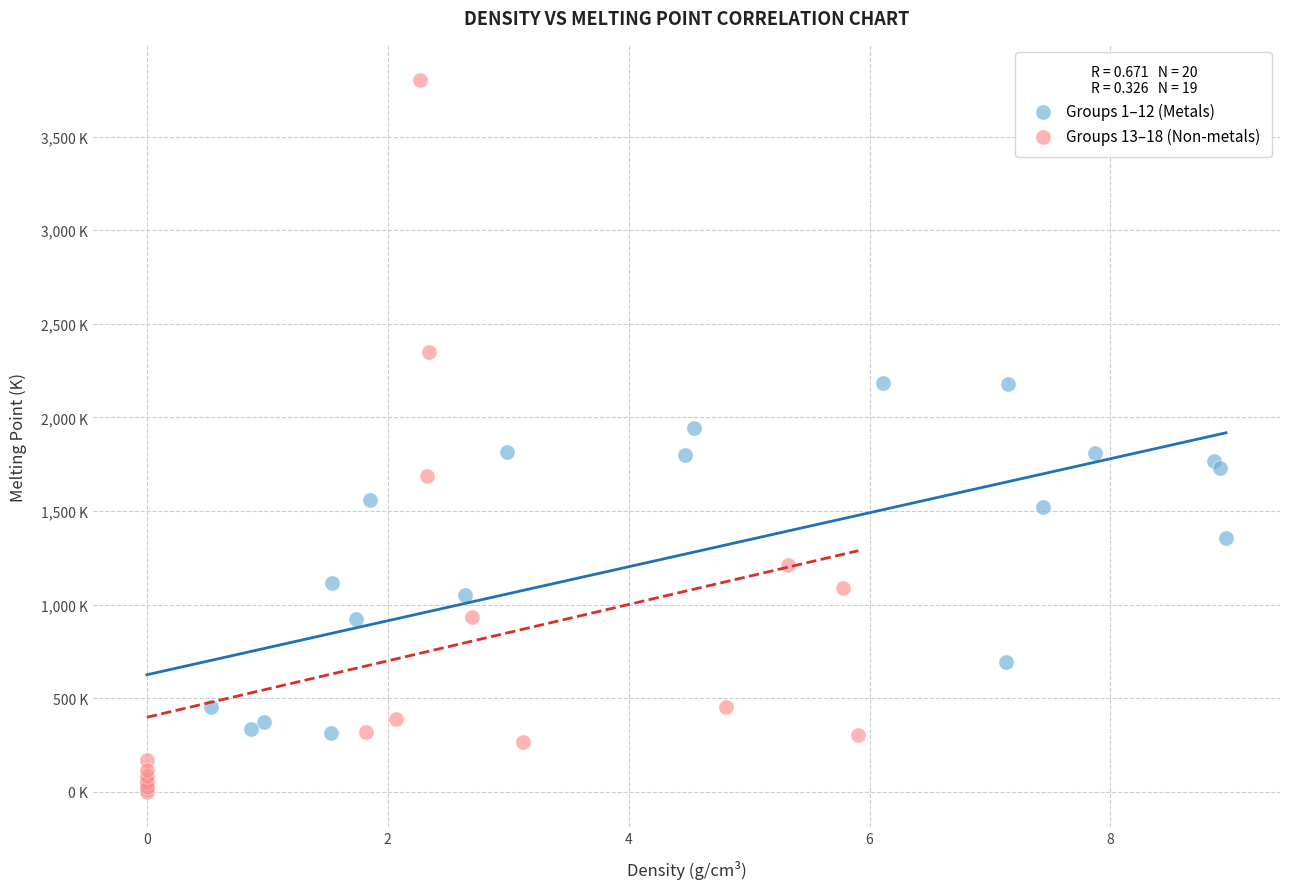

Which series contains the highest Y value?

Groups 13–18 (Non-metals)